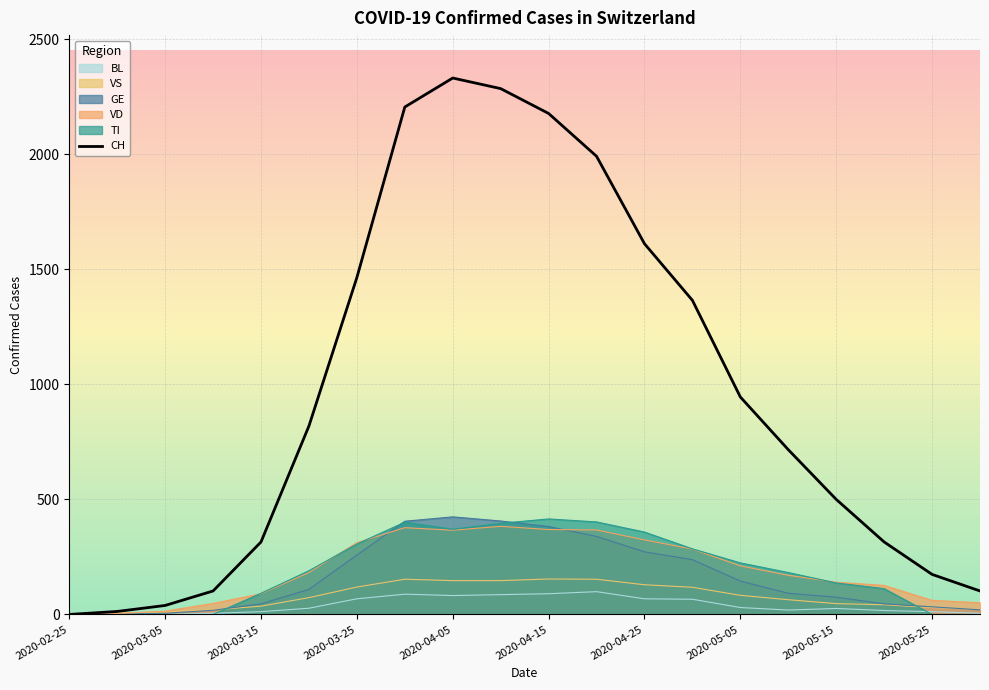

Reading left to right, extract all data points from this chart.

0	13	39	102	315	819	1464	2205	2331	2285	2177	1991	1611	1365	945	716	500	315	174	102